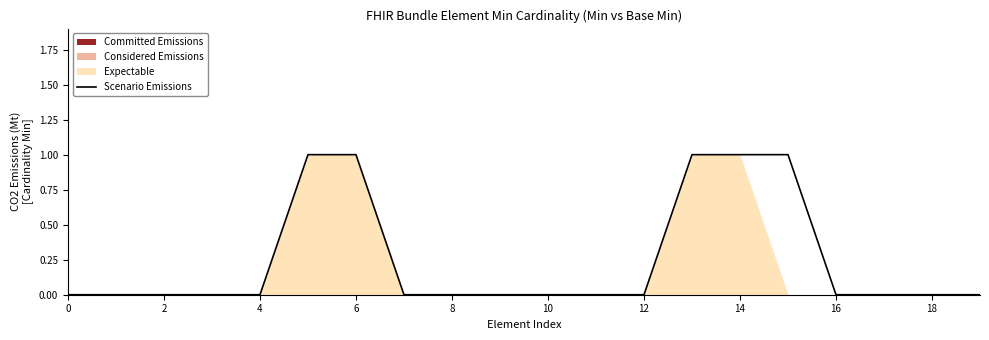

The chart shows a value of 1 at 13. True or false?

True